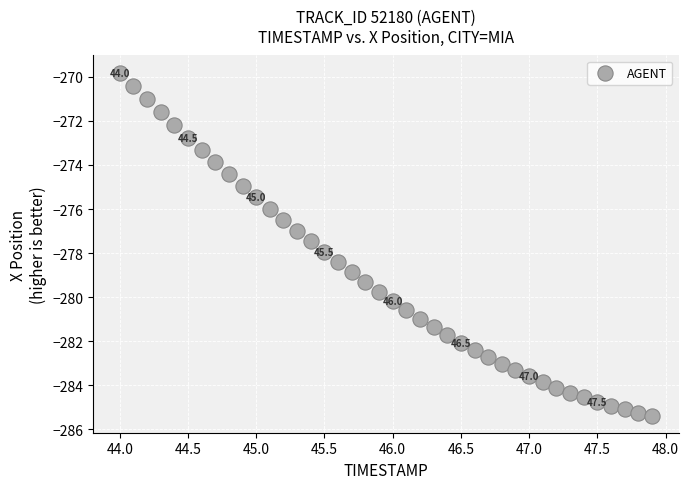

What is the range of X values (max minus min)?

3.9